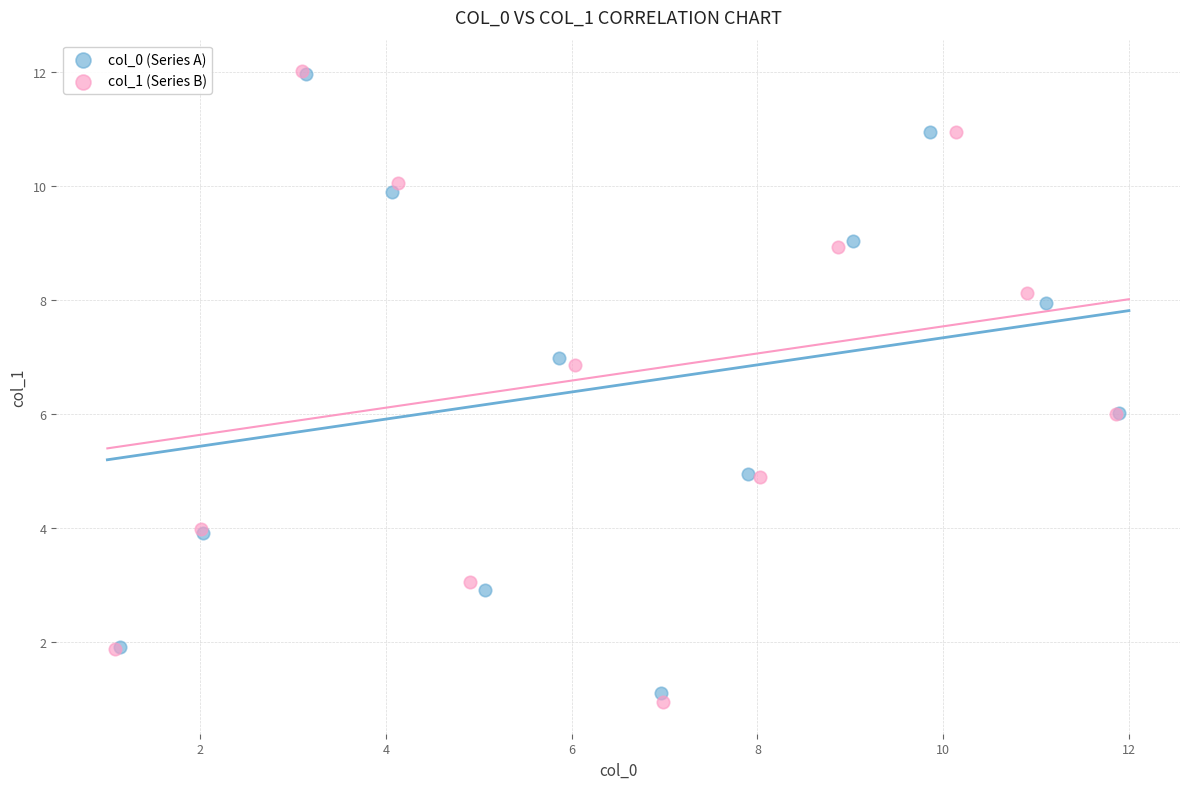

Which series has the largest Y range (max minus min)?

col_1 (Series B)